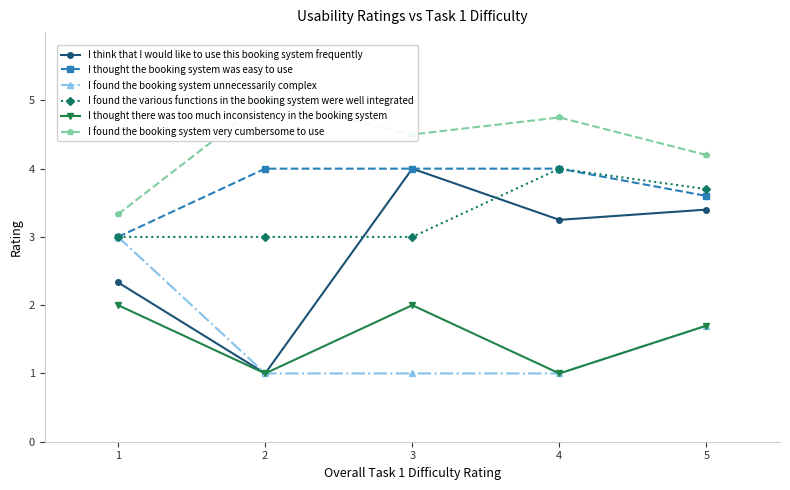

At which category is the sum across all series the highest?

3